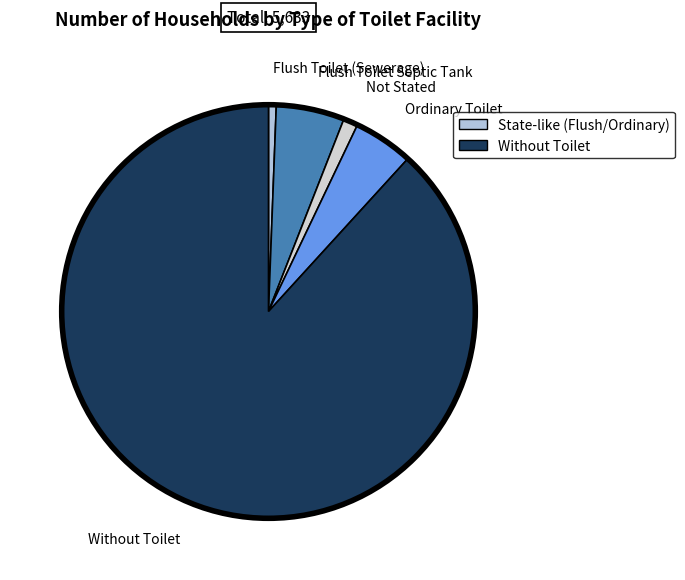

Count the number of slices in the pie.

5